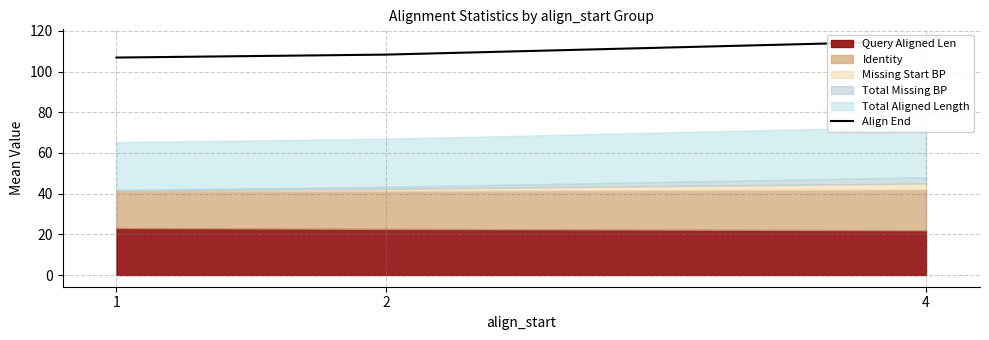

Which label corresponds to the largest value in the chart?

4